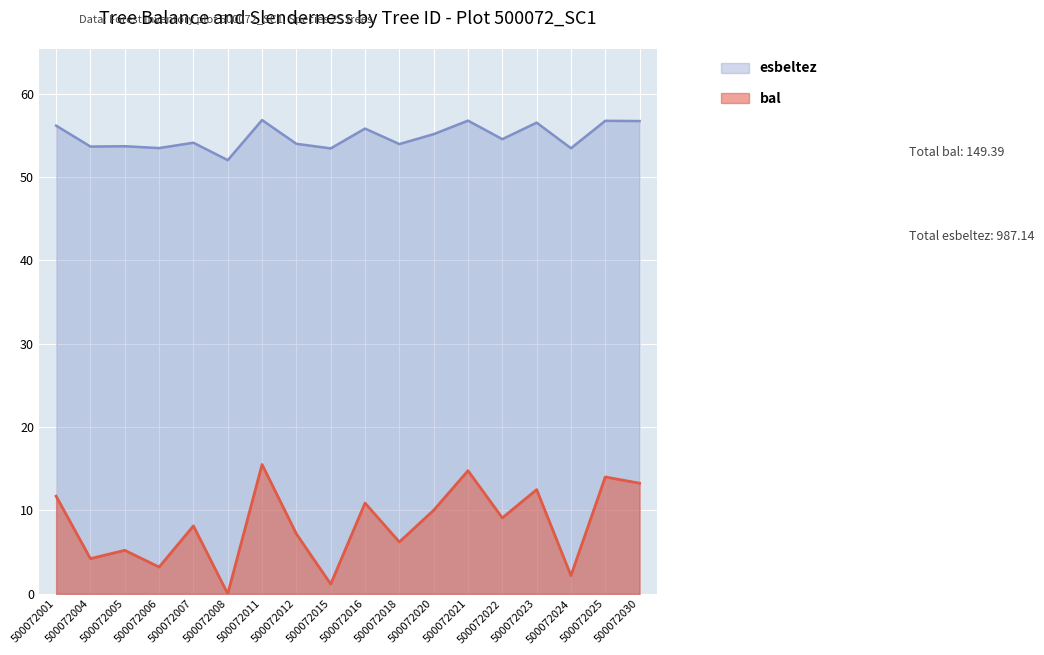

The bal series shows 3.5 at 500072005. True or false?

False